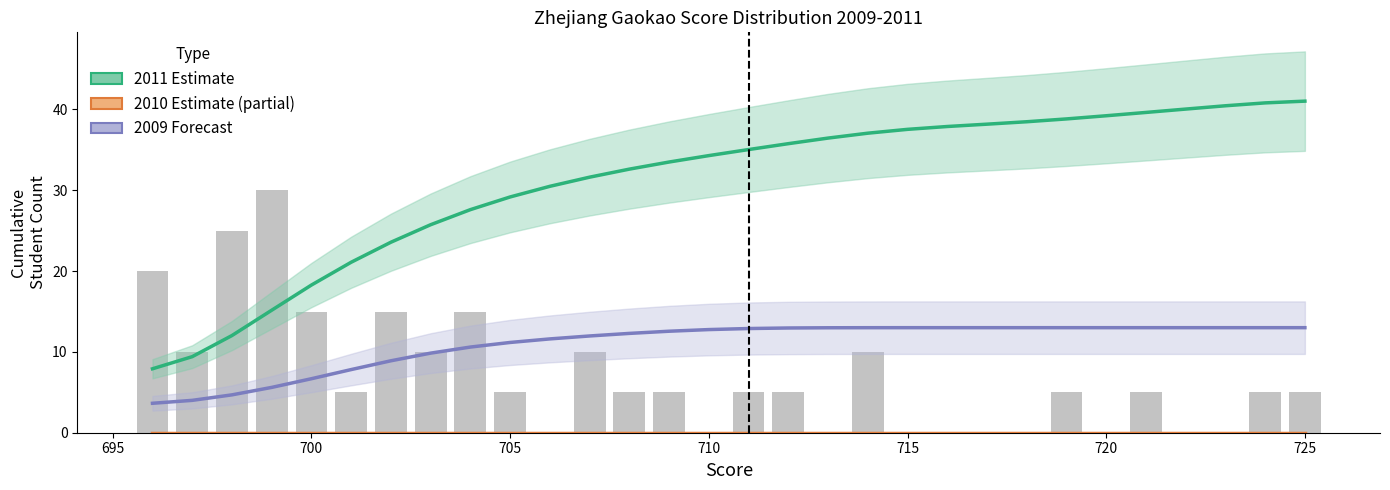

At how many categories does at least one series exceed 34?

16